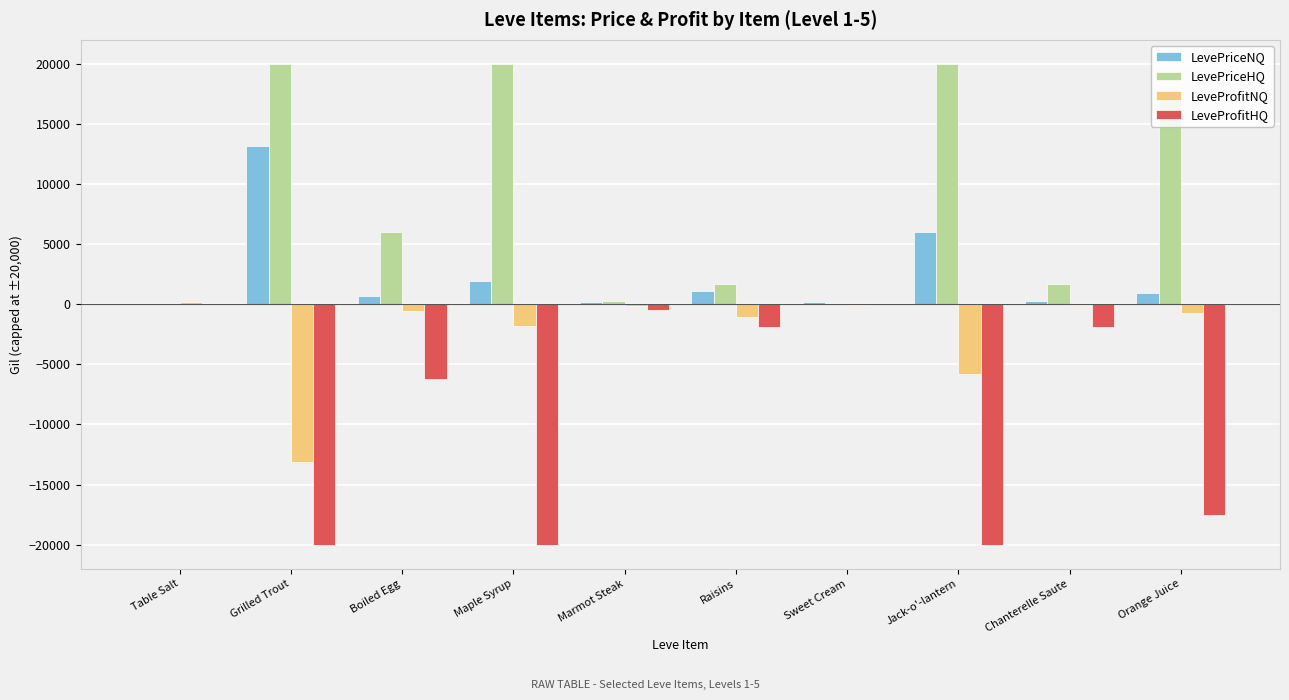

What is the approximate value of LevePriceHQ at Jack-o'-lantern, to the nearest 10?

20000